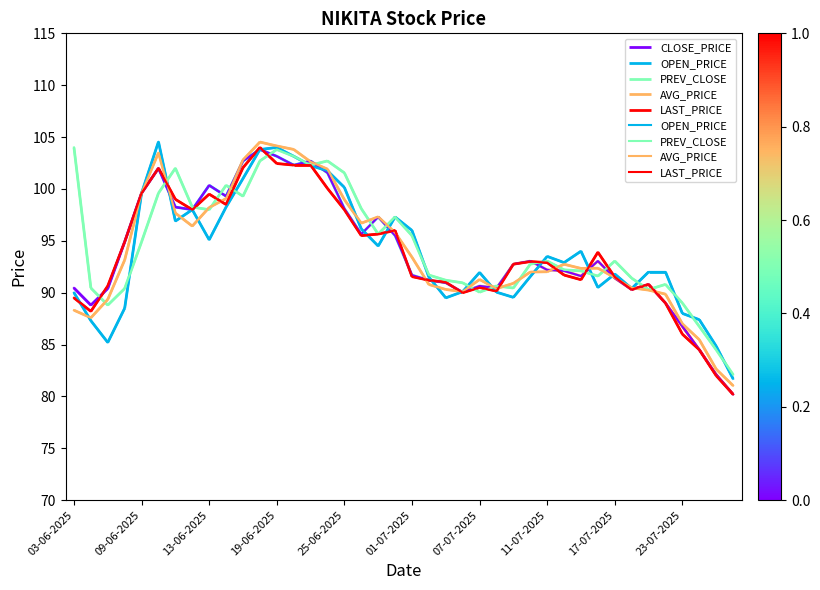

Reading right to left, list all the values displayed in this chart.

OPEN_PRICE: 81.7	84.8	87.4	88.0	92.0	92.0	90.4	91.8	90.5	94.0	92.9	93.5	91.5	89.5	90.0	92.0	90.1	89.5	91.5	96.0	97.3	94.5	96.2	100.2	101.8	102.2	103.2	104.0	103.8	101.0	98.2	95.1	98.0	96.9	104.5	99.6	88.5	85.2	87.3	90.0
PREV_CLOSE: 82.1	84.5	86.8	89.0	90.8	90.3	91.4	93.0	91.6	92.1	92.2	93.0	92.8	90.5	90.7	90.0	91.0	91.2	91.7	95.5	97.3	95.7	98.1	101.5	102.7	102.3	103.2	103.8	102.7	99.3	100.3	98.0	98.2	102.0	99.6	94.9	90.4	88.8	90.5	104.0
AVG_PRICE: 81.0	82.6	85.5	87.0	89.9	90.2	90.5	91.5	92.4	92.3	92.7	92.0	92.0	90.9	90.4	91.3	90.1	90.3	90.8	93.4	95.8	97.3	96.7	99.0	101.9	102.6	103.8	104.1	104.5	102.8	99.1	98.2	96.4	97.7	103.5	99.6	93.2	89.3	87.6	88.3
LAST_PRICE: 80.2	82.0	84.5	86.0	89.0	90.8	90.3	91.5	93.9	91.2	91.7	92.9	93.0	92.8	90.2	90.5	90.0	91.0	91.2	91.5	96.0	95.7	95.5	98.0	100.0	102.3	102.3	102.5	104.0	102.0	98.5	99.5	98.0	99.0	102.0	99.6	94.9	90.7	88.2	89.5